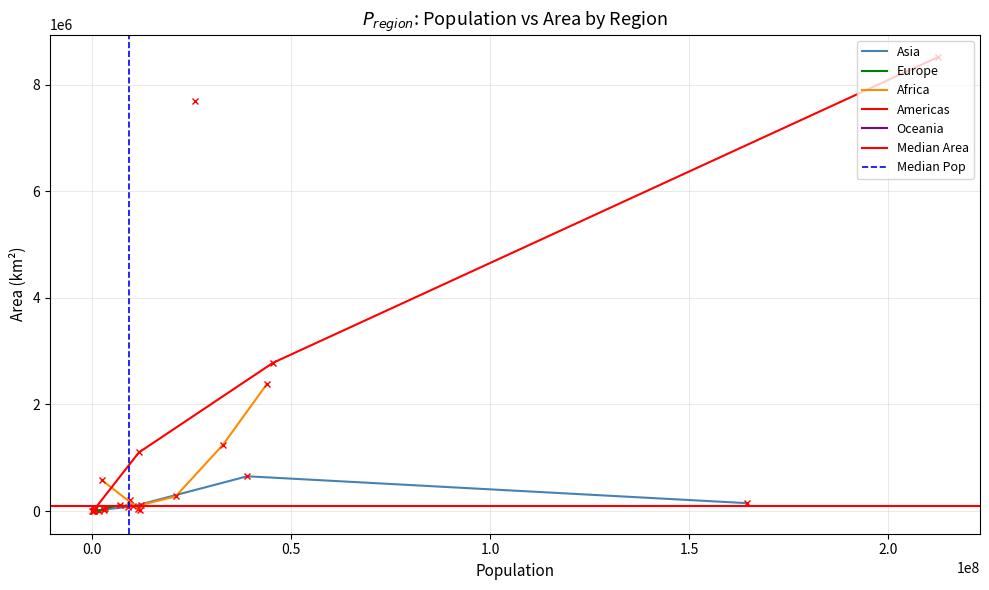

Where do Africa and Americas first cross each other?

2 and 3